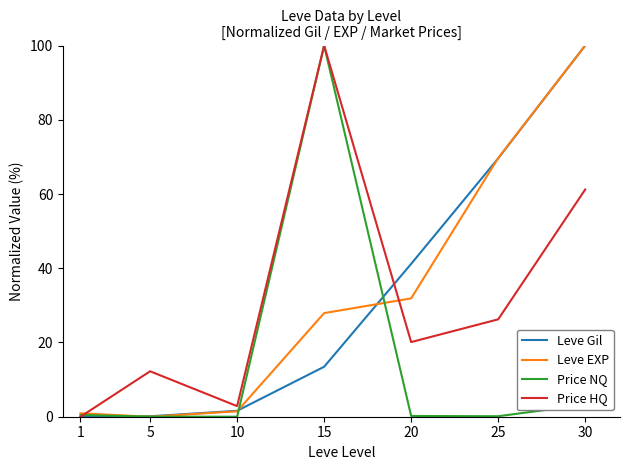

True or false: Price HQ has more than 2 interior local peaks.

False